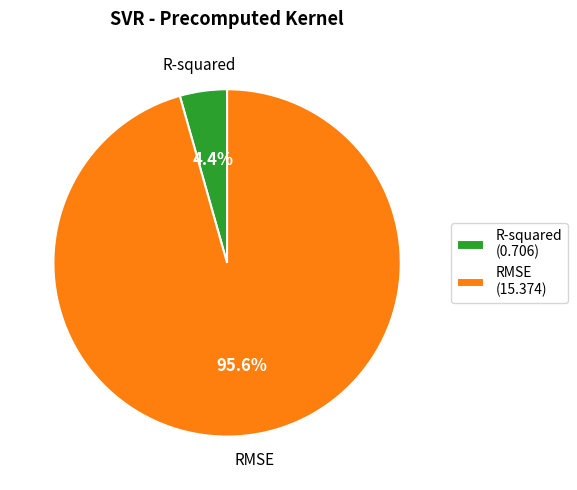

To the nearest percent, what is the difference between the RMSE and R-squared slice percentages?

91%